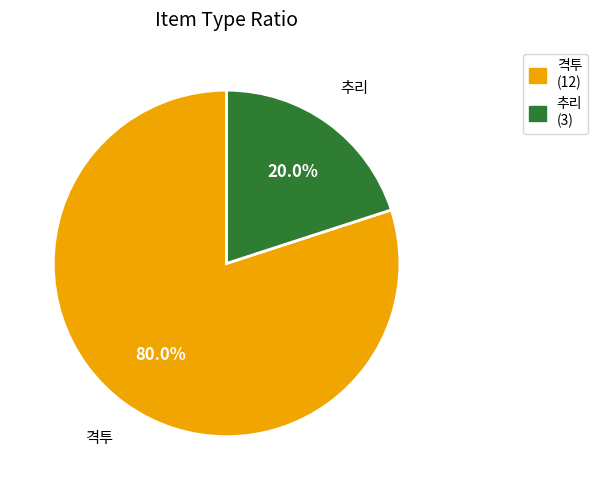

To the nearest percent, what percentage of the pie is 추리?

20%